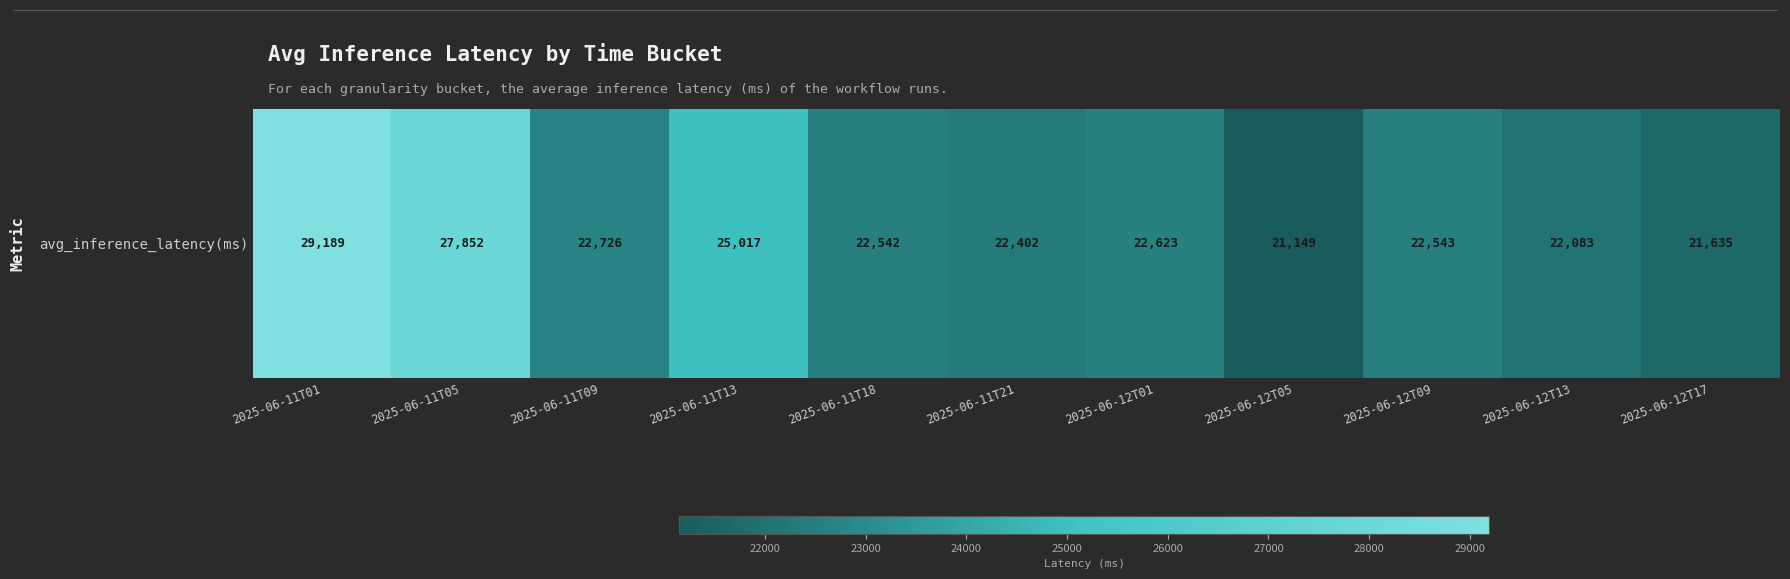

Reading left to right, transcribe all the data shown in this chart.

2025-06-11T01=29188.9	2025-06-11T05=27851.5	2025-06-11T09=22725.7	2025-06-11T13=25017.5	2025-06-11T18=22542.4	2025-06-11T21=22401.9	2025-06-12T01=22623.3	2025-06-12T05=21148.7	2025-06-12T09=22542.6	2025-06-12T13=22083.0	2025-06-12T17=21634.7